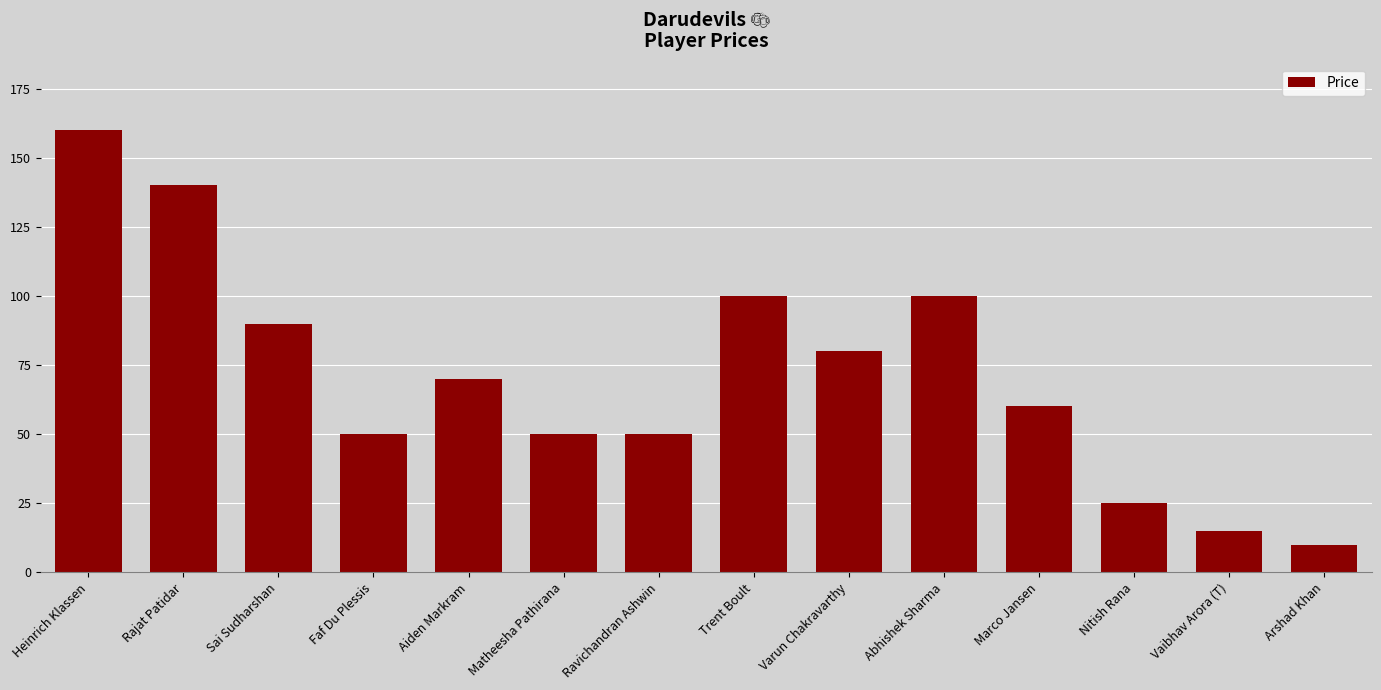

What position from the left is Varun Chakravarthy?

9